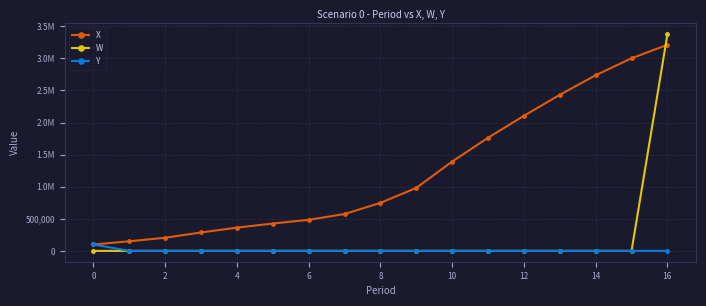

Does the chart have visible grid lines?

Yes